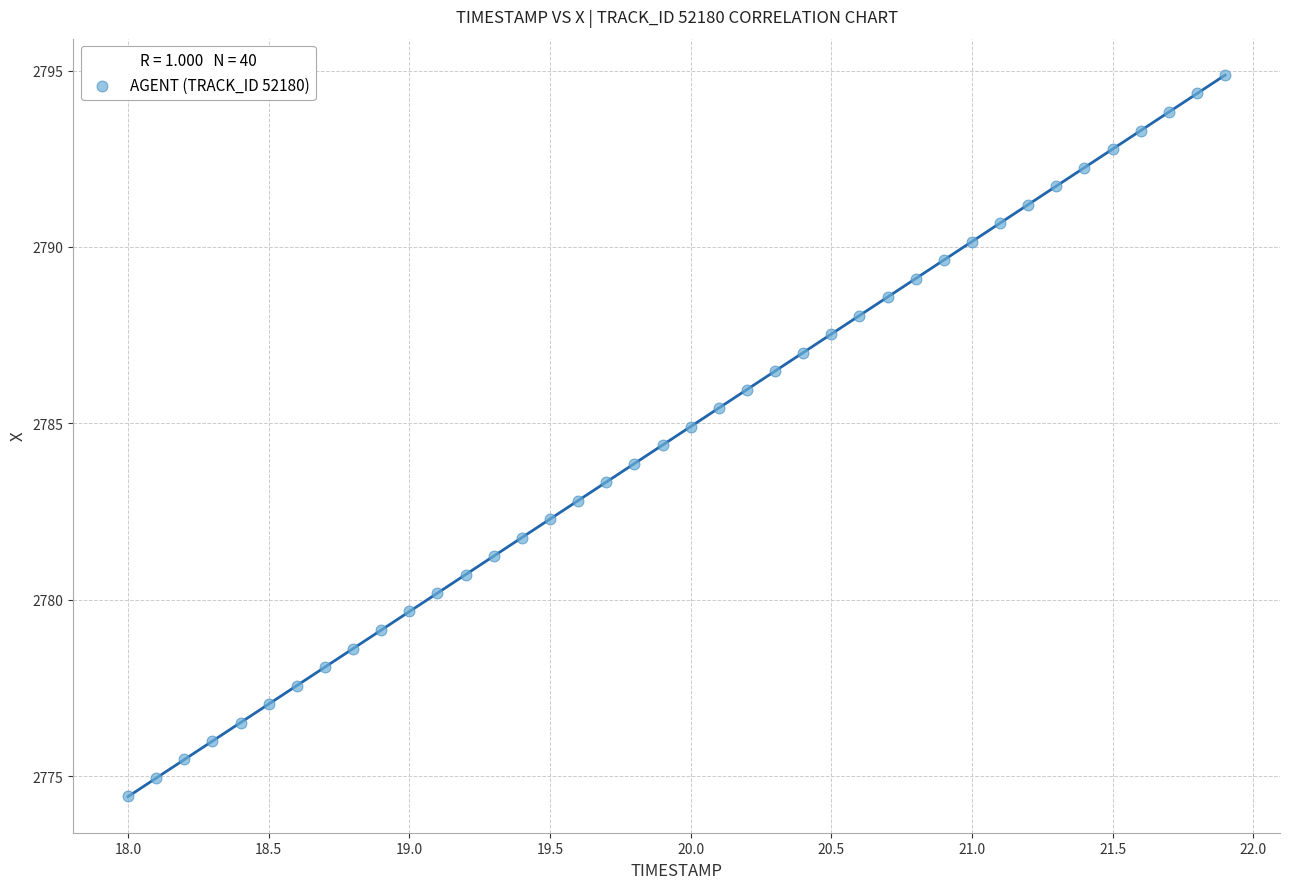

What is the range of X values (max minus min)?

3.9